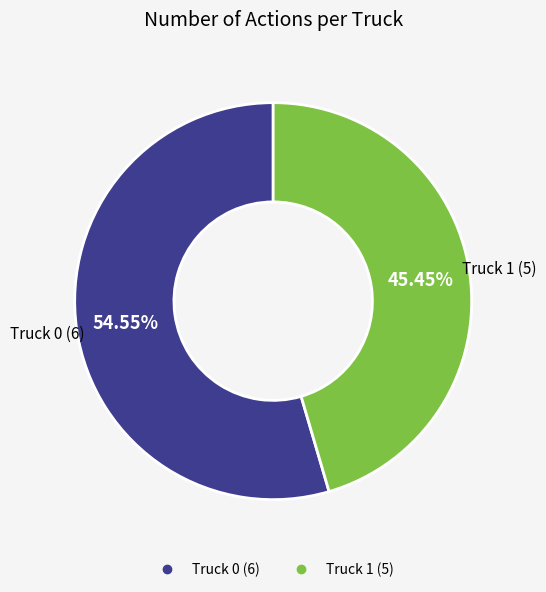

Do Truck 1 and Truck 0 together represent more than half of the pie?

Yes